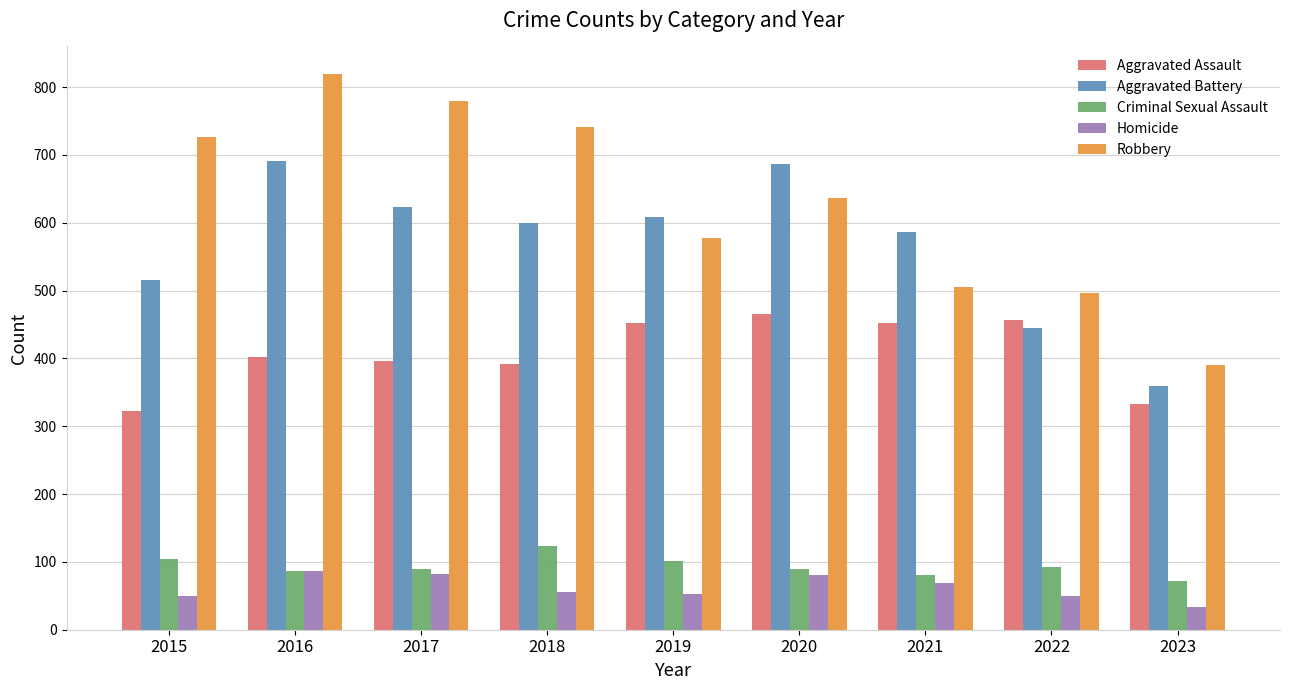

How many distinct data groups are displayed?

5